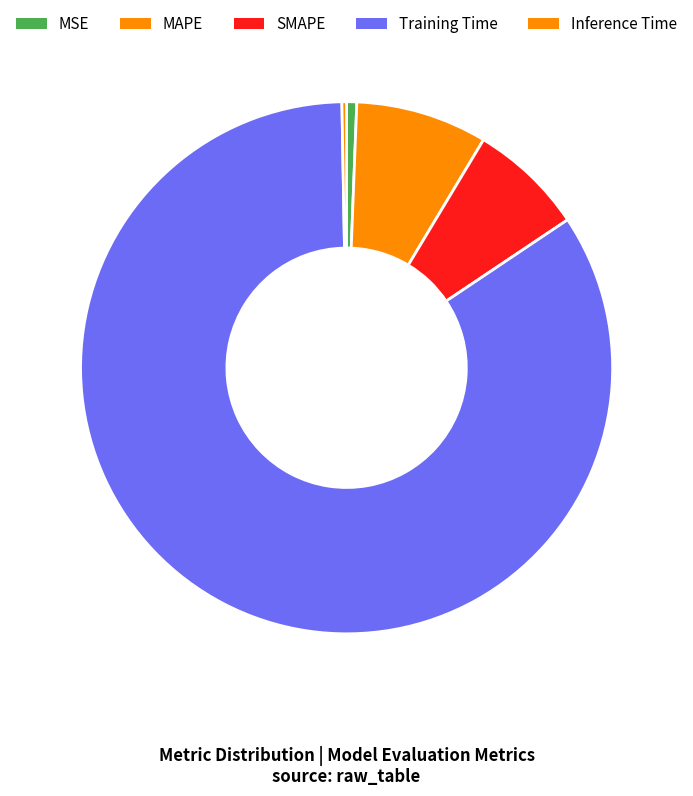

Which category has the biggest portion of the pie?

Training Time